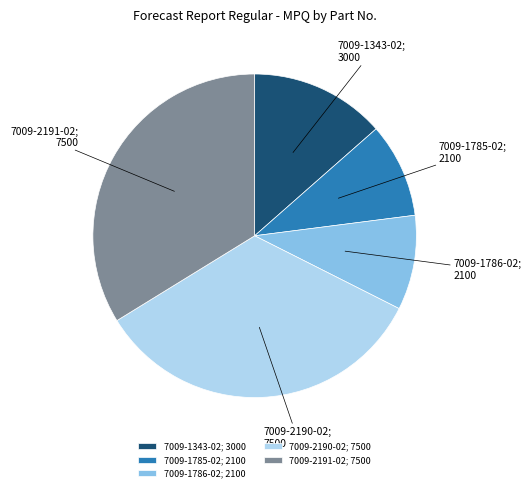

Is the sum of 7009-2191-02; 7500 and 7009-1786-02; 2100 greater than half?

No